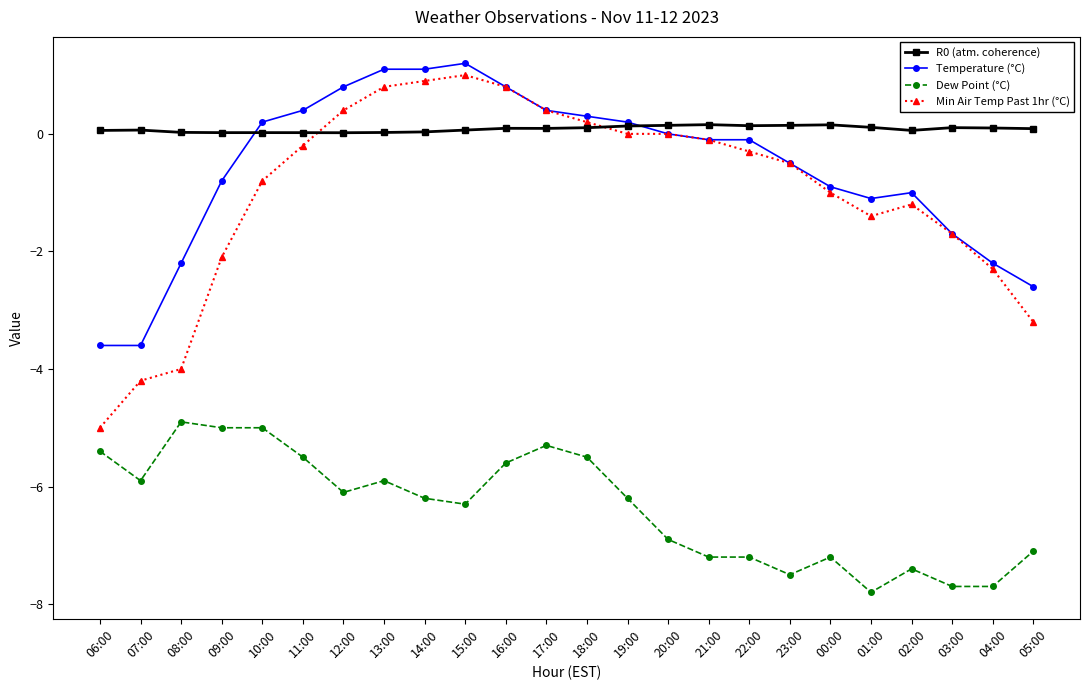

Read the Dew Point (°C) value at 20:00.

-6.9